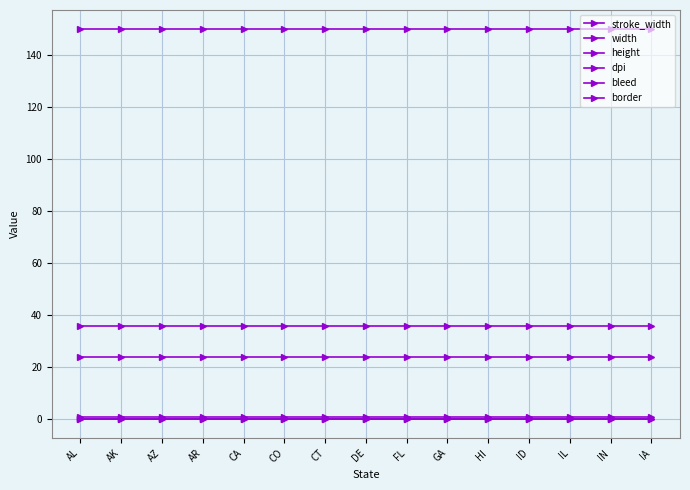

What is the value of the dpi point at the 10th from the left?

150.0